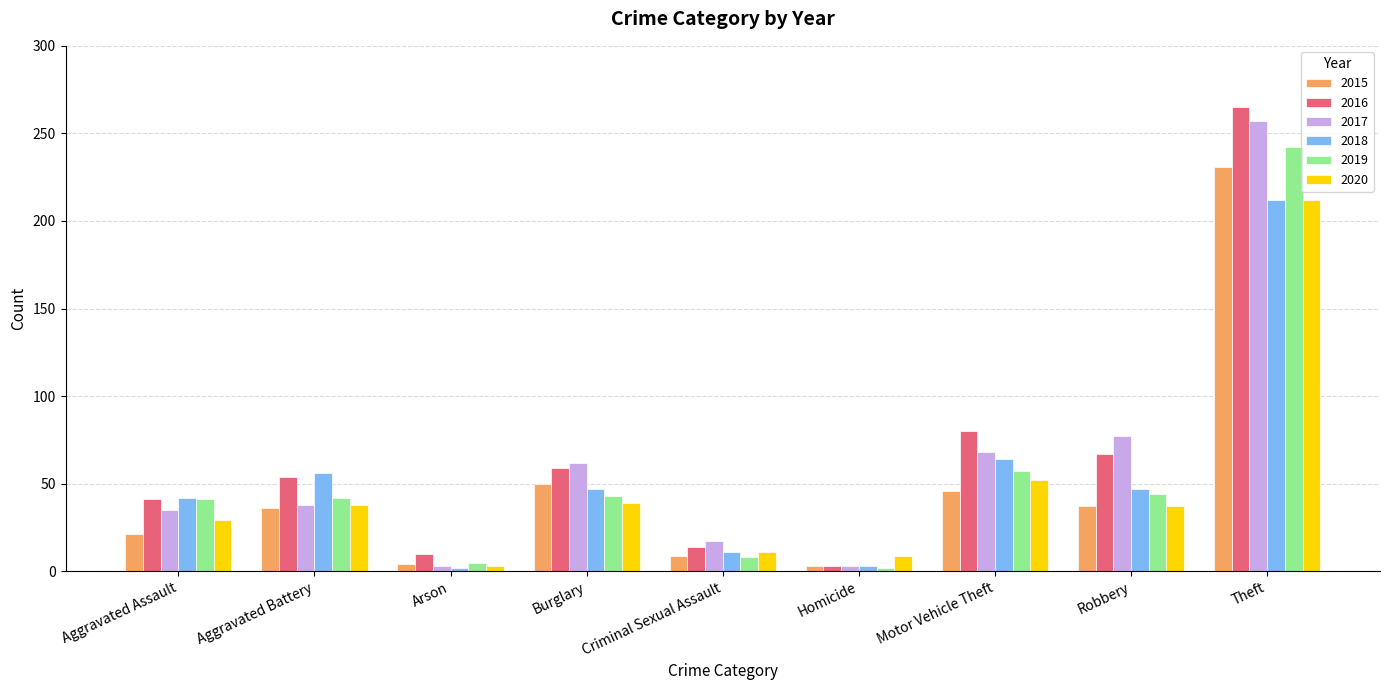

True or false: 2015 has a value of 21 at Aggravated Assault.

True